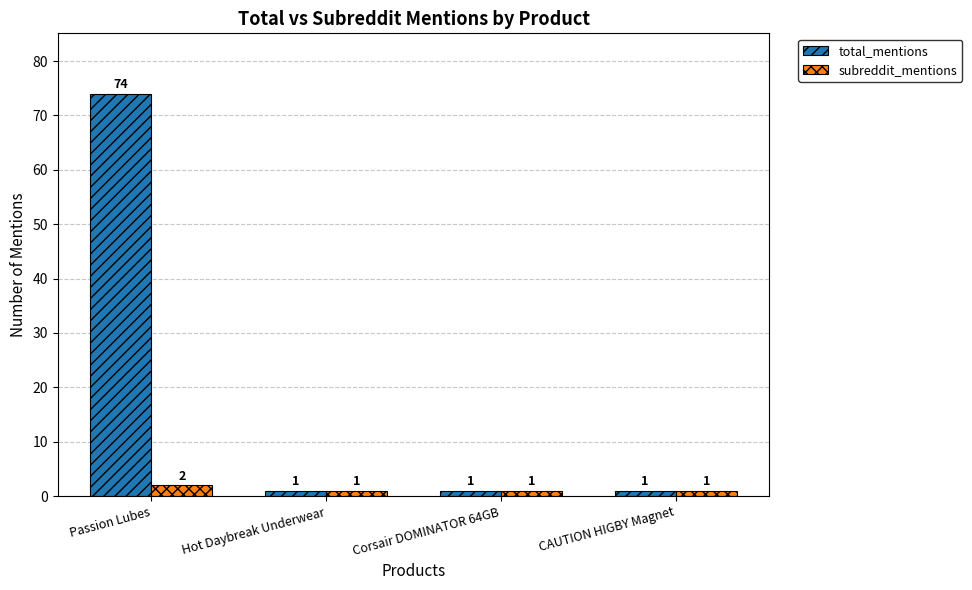

Read the subreddit_mentions value at Hot Daybreak Underwear.

1